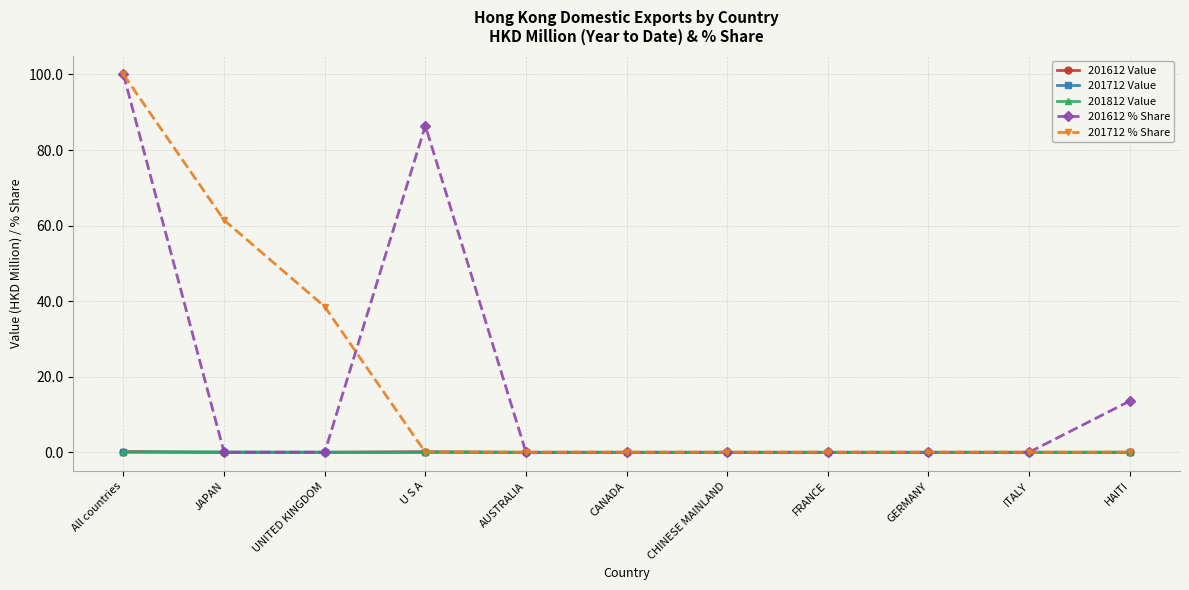

How many lines are shown in the chart?

5